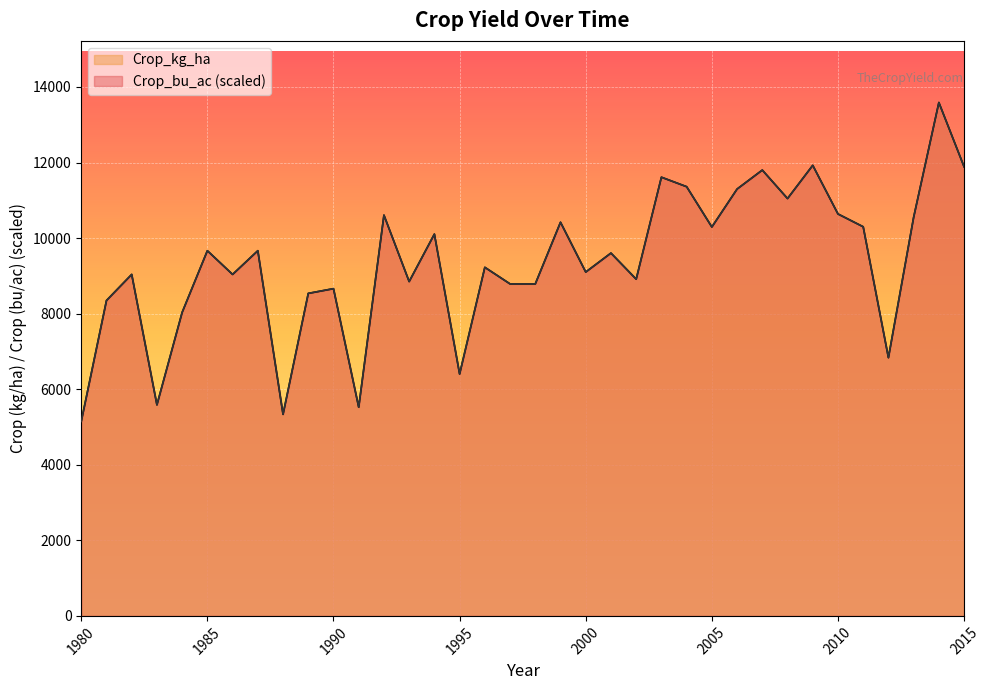

At which label does Crop_kg_ha first exceed 9603?

1985